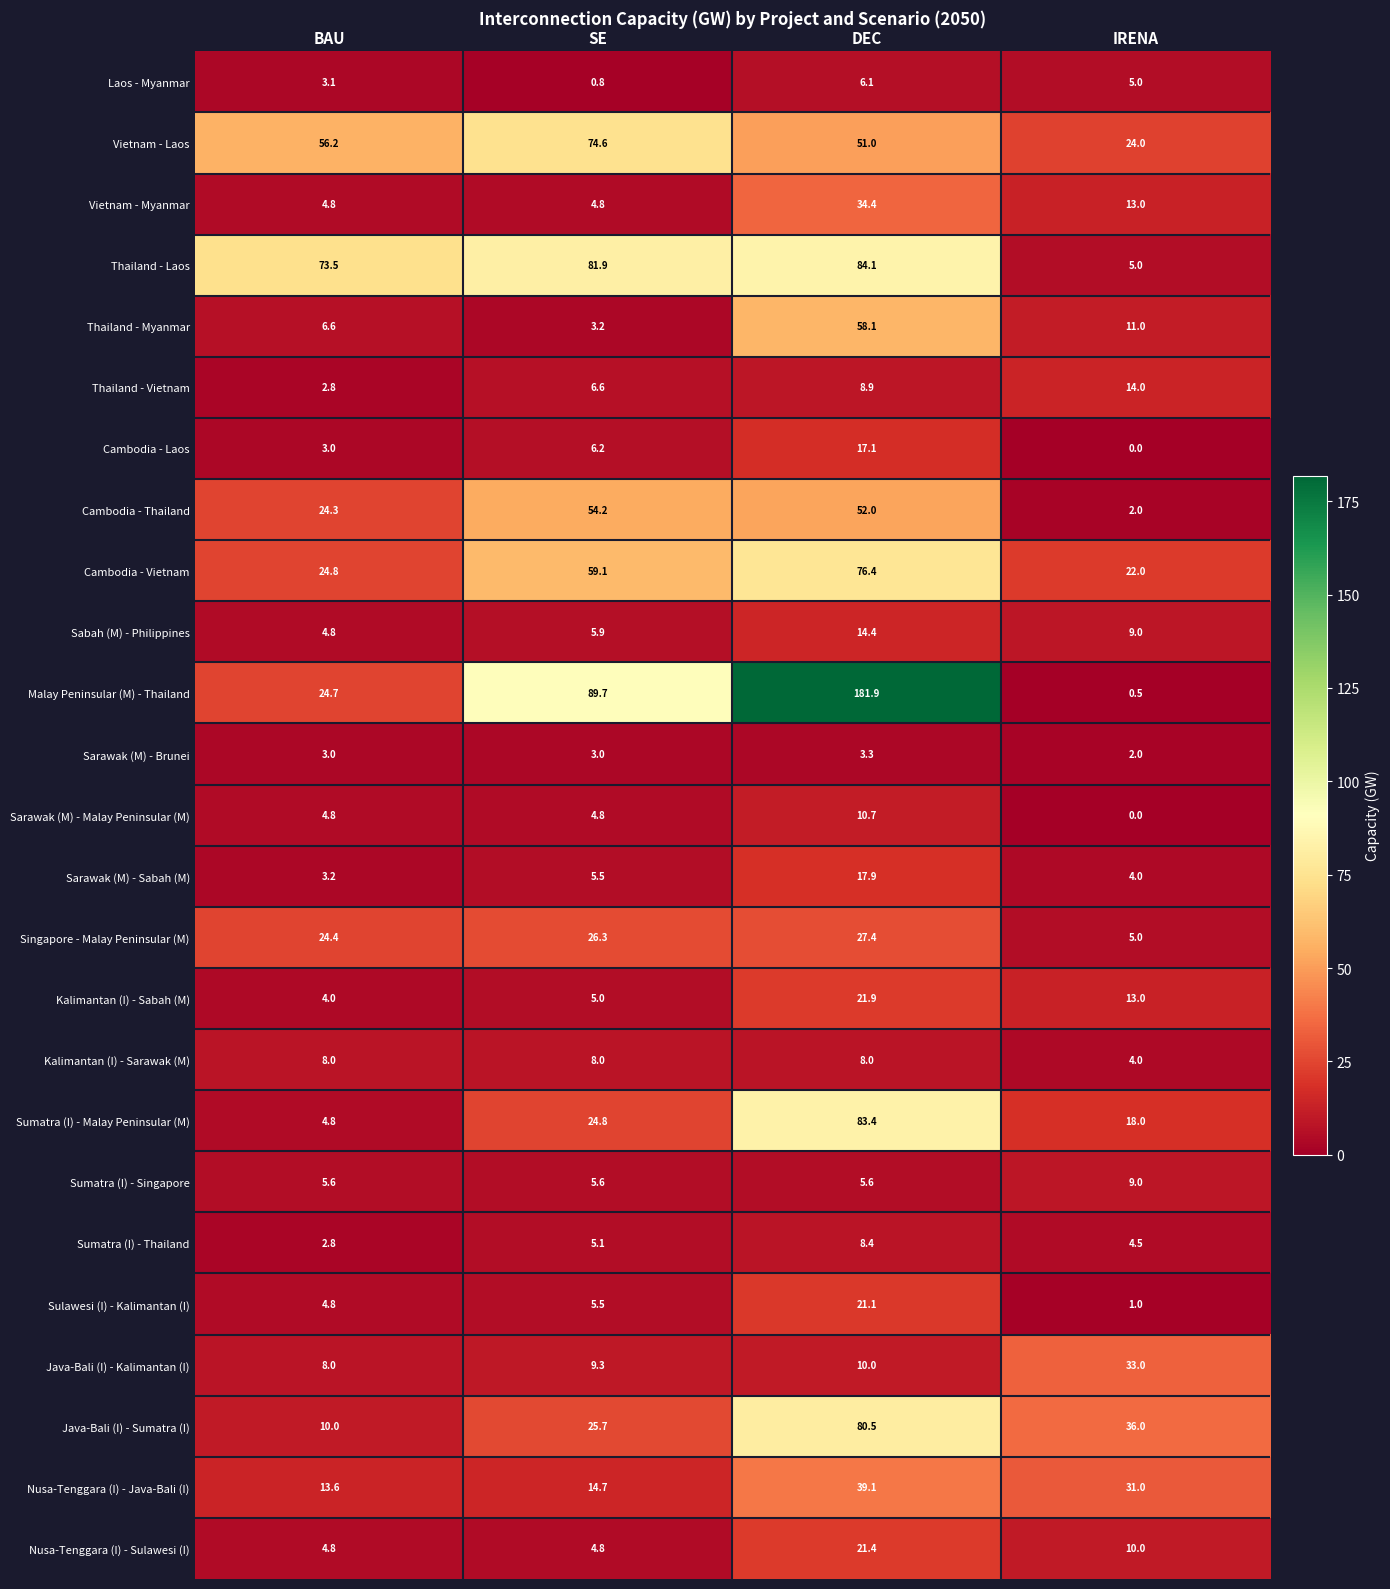

What is the sum of all Malay Peninsular (M) - Thailand values?

296.8